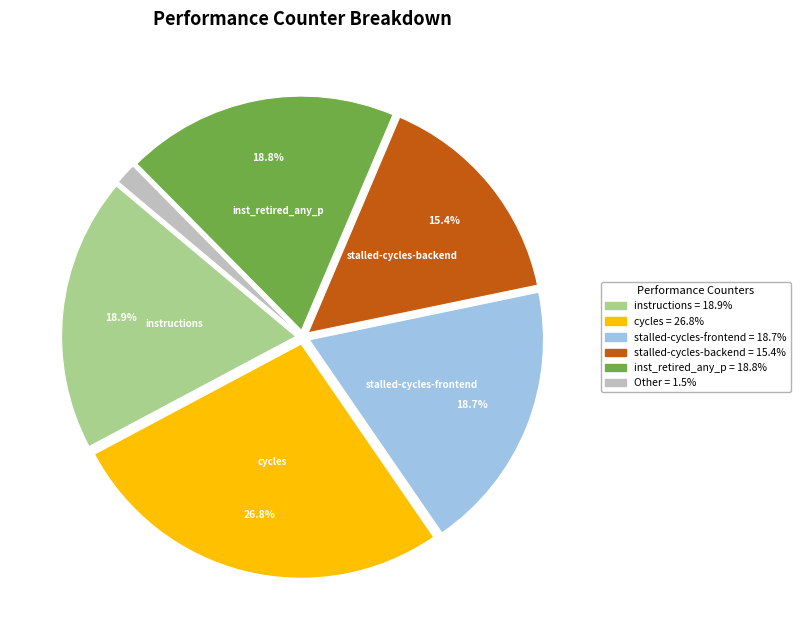

Is there any slice that represents more than half of the pie?

No